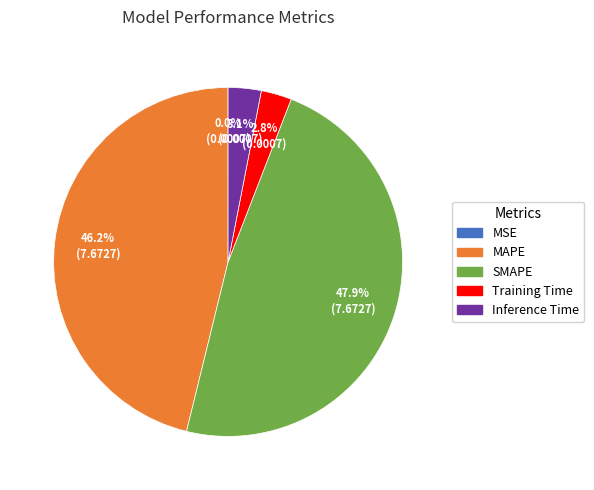

Which slice is the largest?

SMAPE